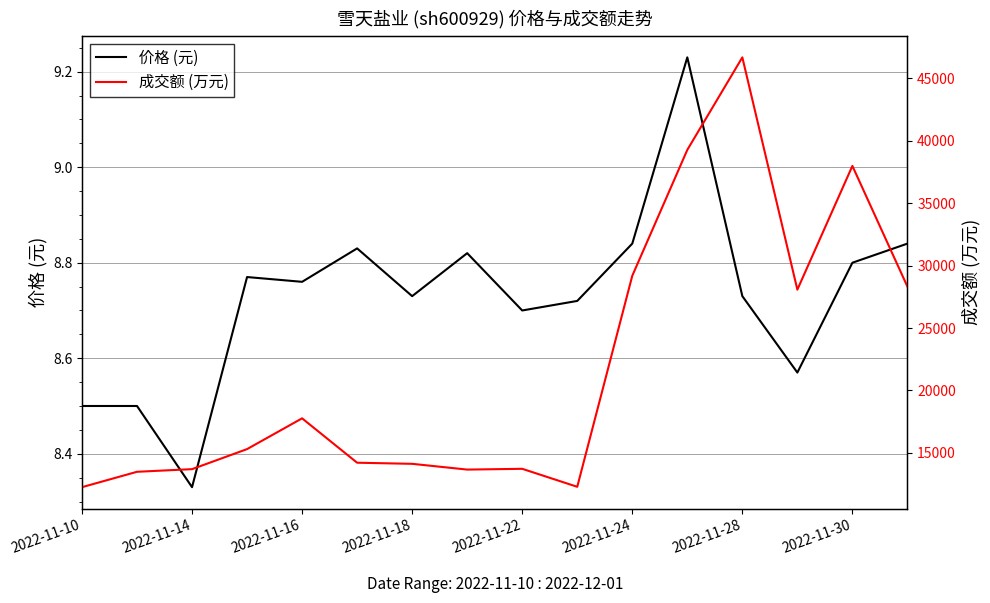

What is the difference between the second highest and second lowest values in the 成交额 (万元) series?

26968.0